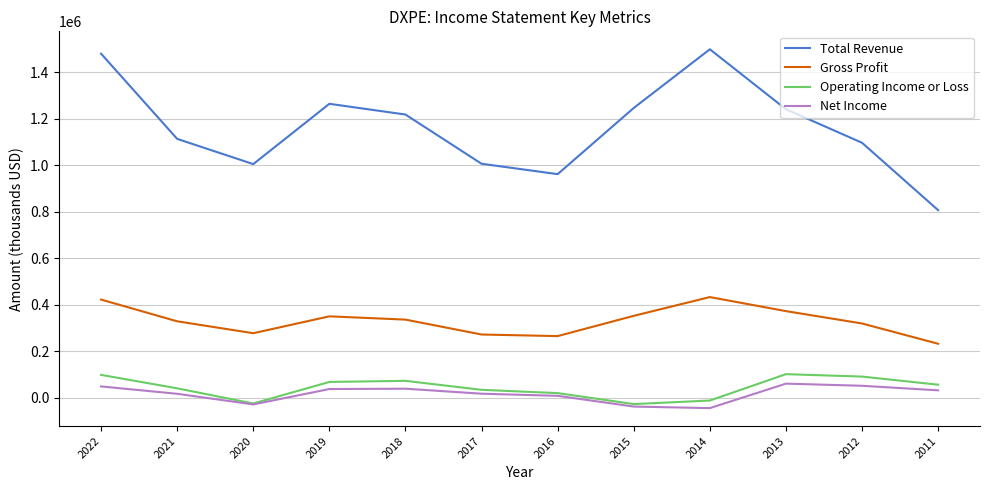

True or false: Total Revenue and Net Income intersect in this chart.

False